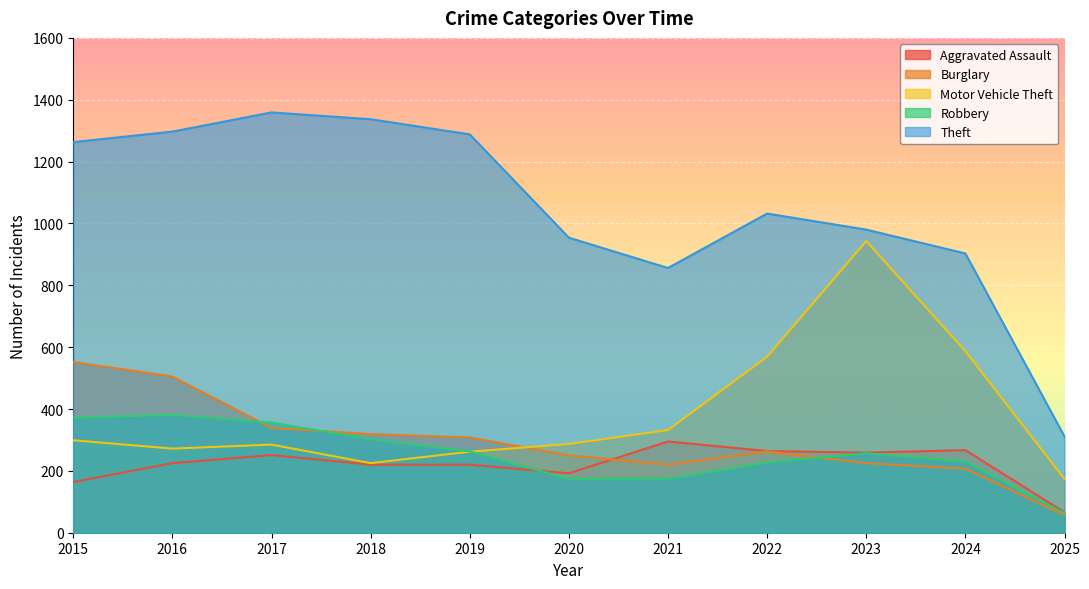

How many lines are shown in the chart?

5